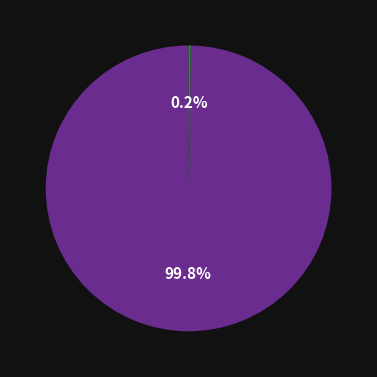

Which slice is the smallest?

夏日纳凉·山阴过野客